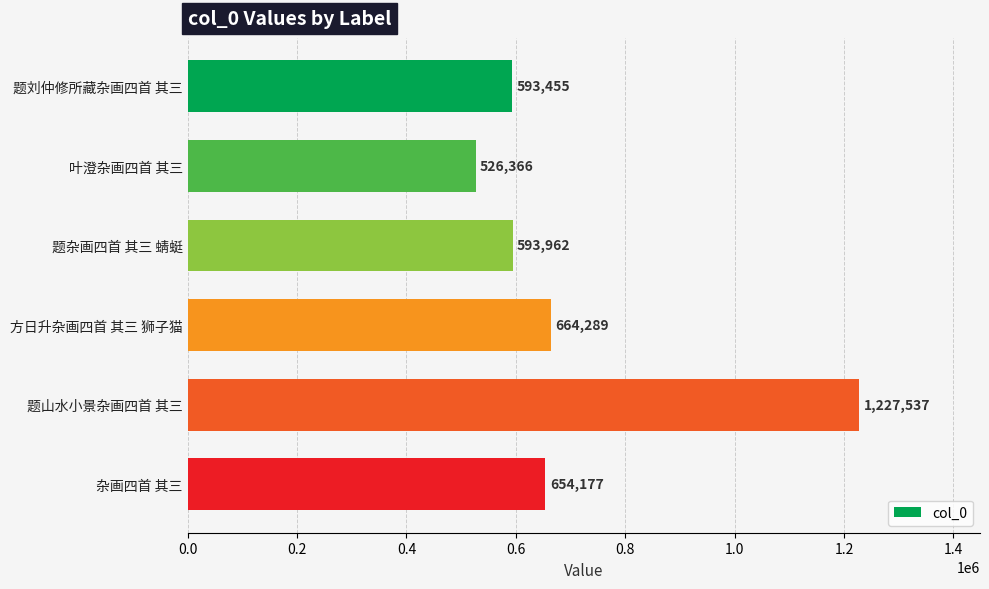

What is the ratio of the value at 题杂画四首 其三 蜻蜓 to the value at 题山水小景杂画四首 其三?

0.5